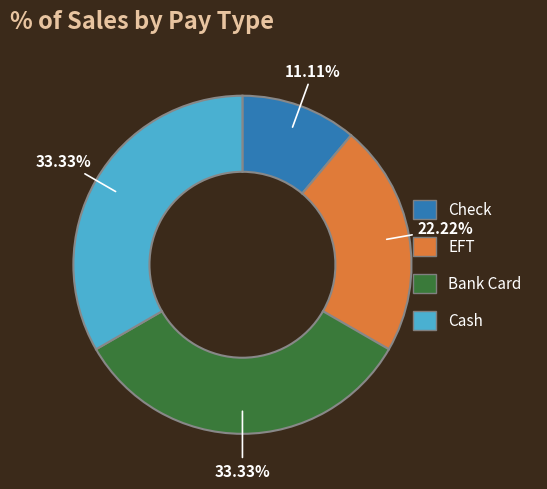

Does Bank Card account for over 50% of the chart?

No